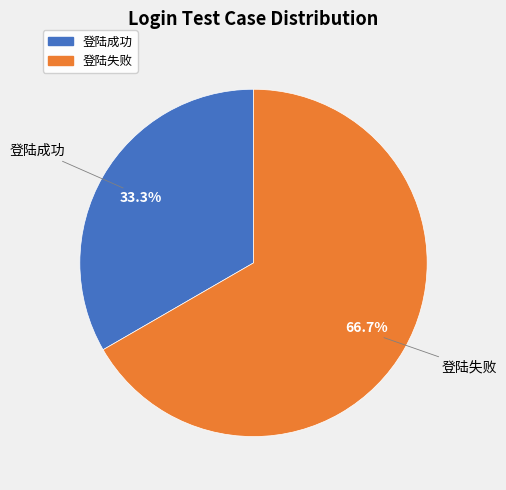

What percentage is NOT represented by 登陆失败?

33.3%